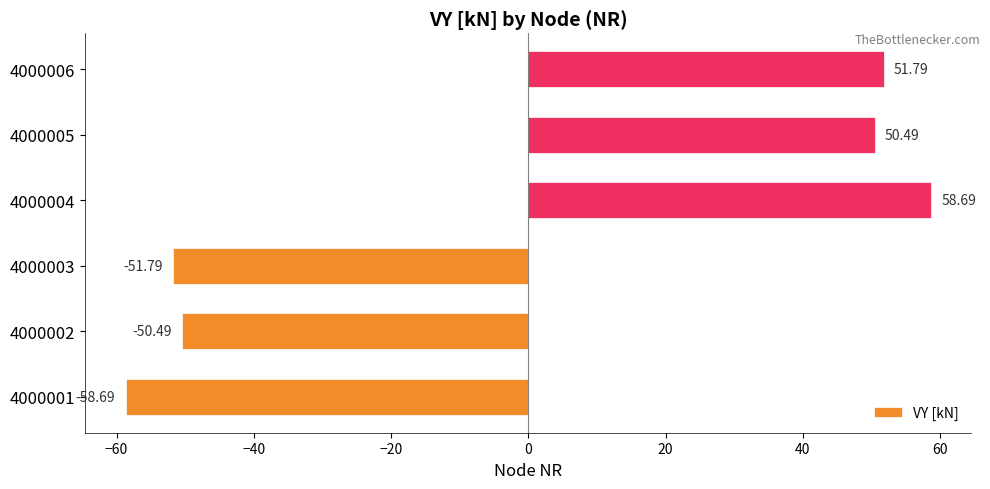

List the labels in order of value, largest first.

4000004, 4000006, 4000005, 4000002, 4000003, 4000001